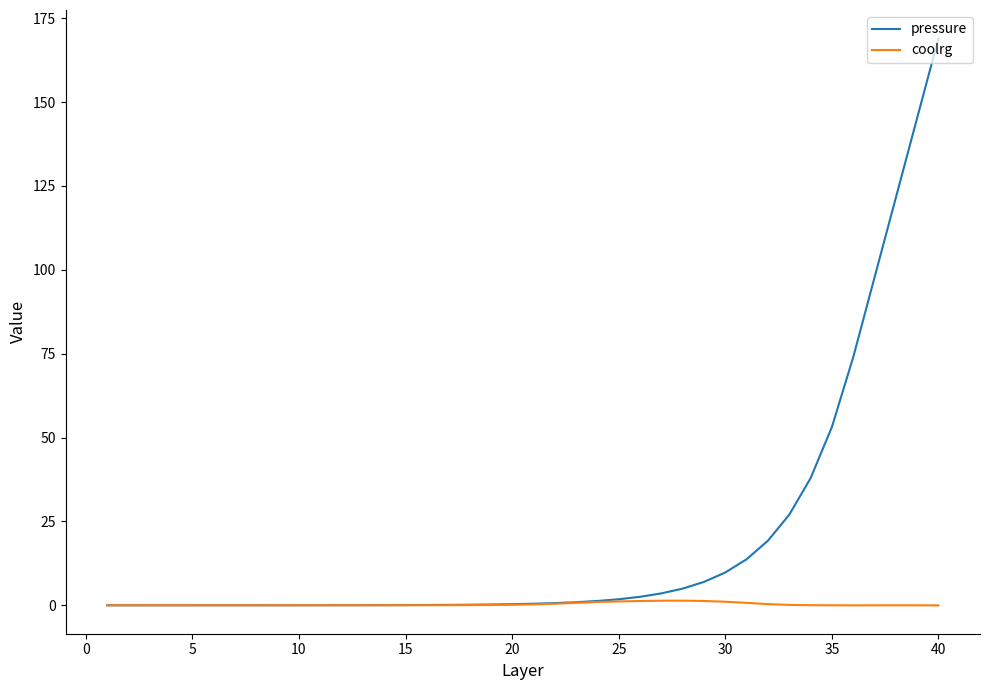

List the series in order of their overall mean, highest first.

pressure, coolrg